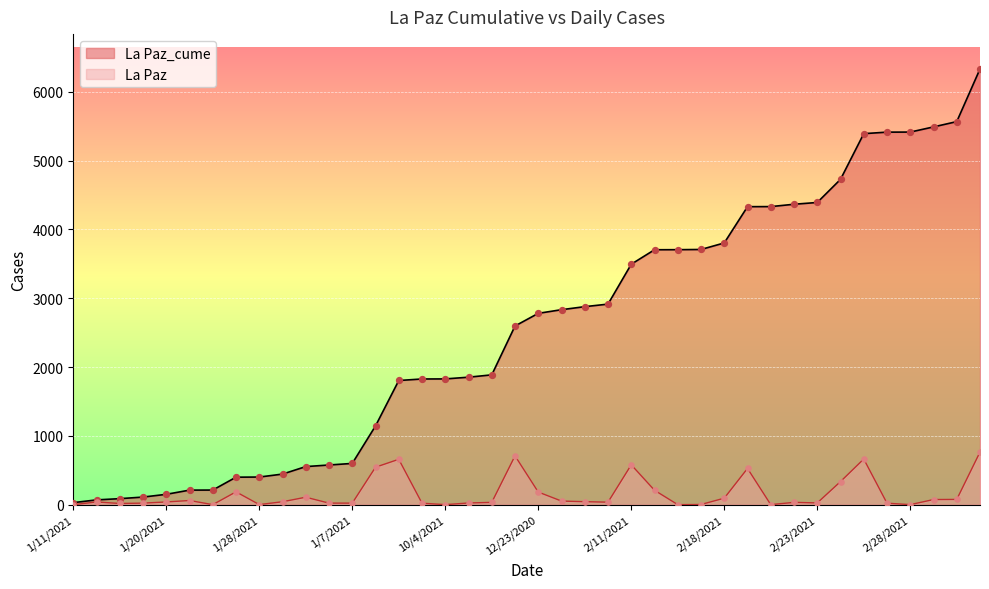

What is the total value across all series at 10/3/2021?

1849